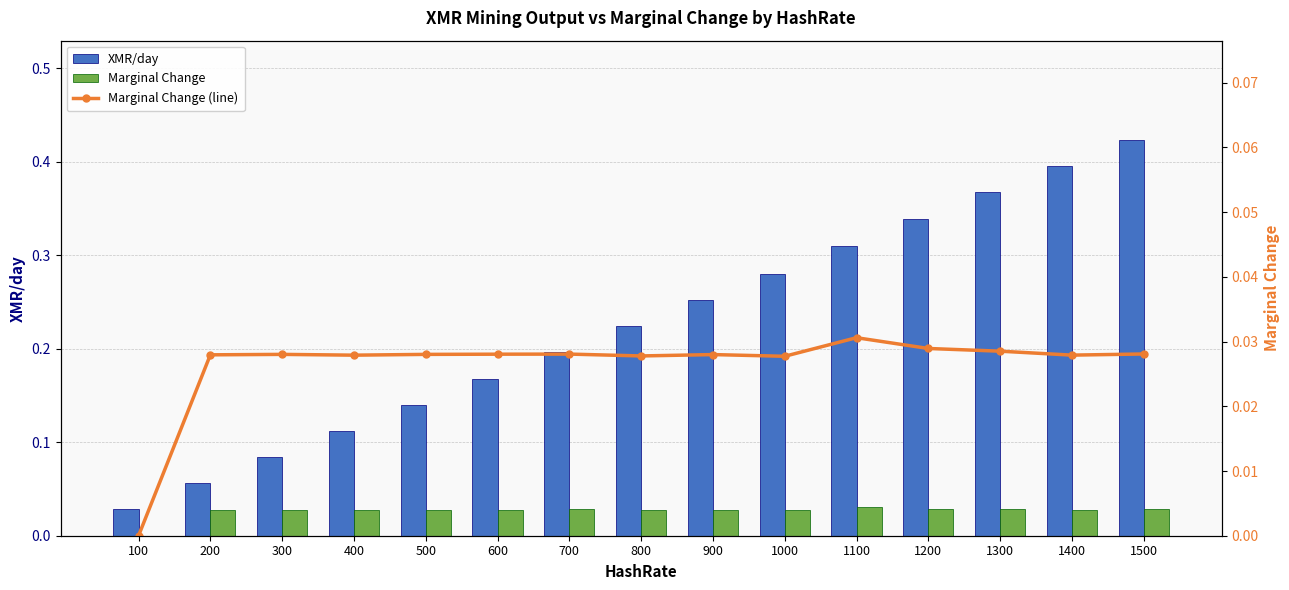

Reading right to left, list all the values displayed in this chart.

XMR/day: 0.4	0.4	0.4	0.3	0.3	0.3	0.3	0.2	0.2	0.2	0.1	0.1	0.1	0.1	0.0
Marginal Change: 0.0	0.0	0.0	0.0	0.0	0.0	0.0	0.0	0.0	0.0	0.0	0.0	0.0	0.0	0.0
Marginal Change (line): 0.0	0.0	0.0	0.0	0.0	0.0	0.0	0.0	0.0	0.0	0.0	0.0	0.0	0.0	0.0